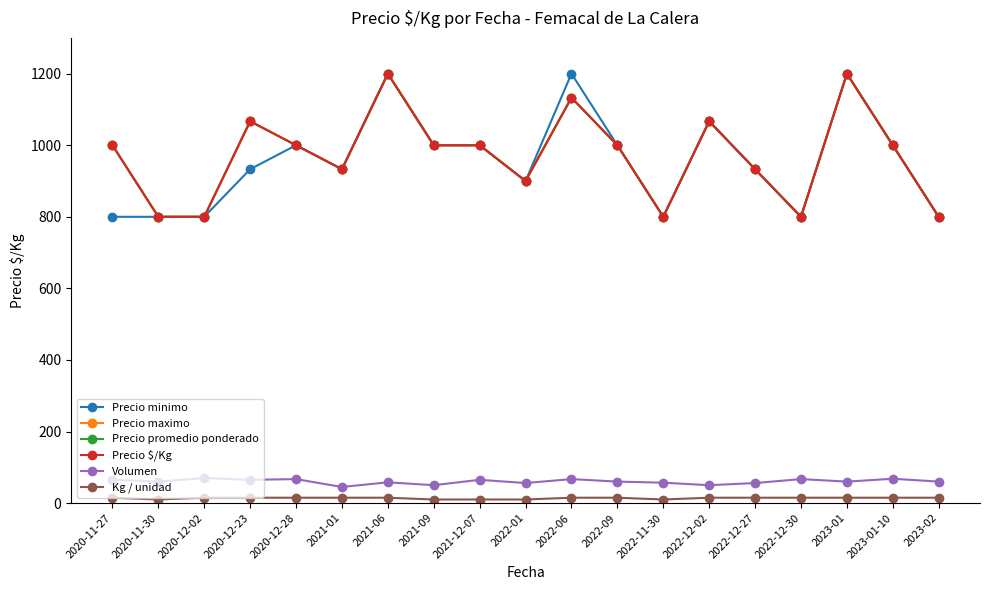

Between 2020-11-27 and 2022-01, which is larger?

2022-01